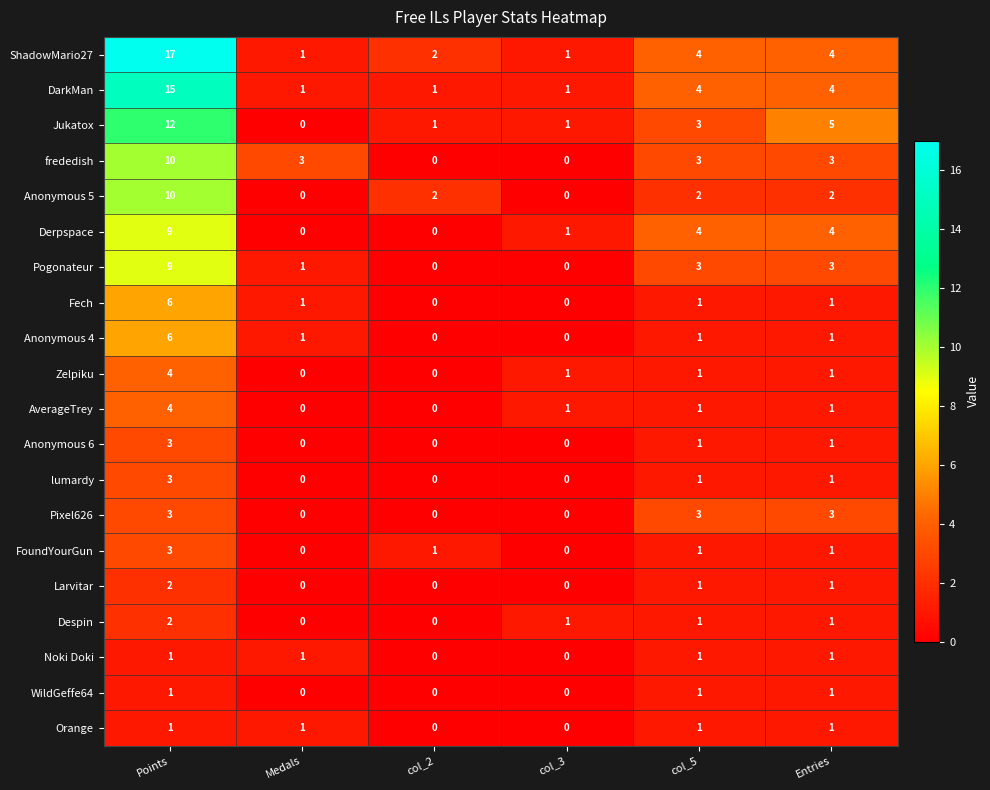

Which series has the largest total across all categories?

ShadowMario27